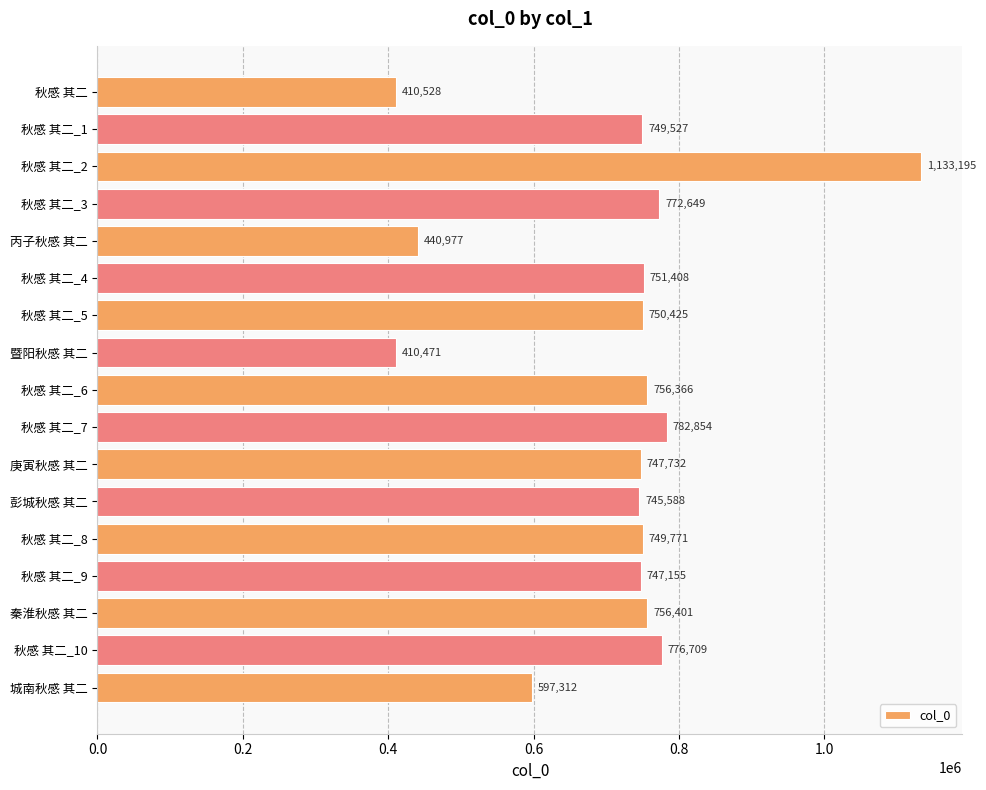

How many categories are shown in the chart?

17